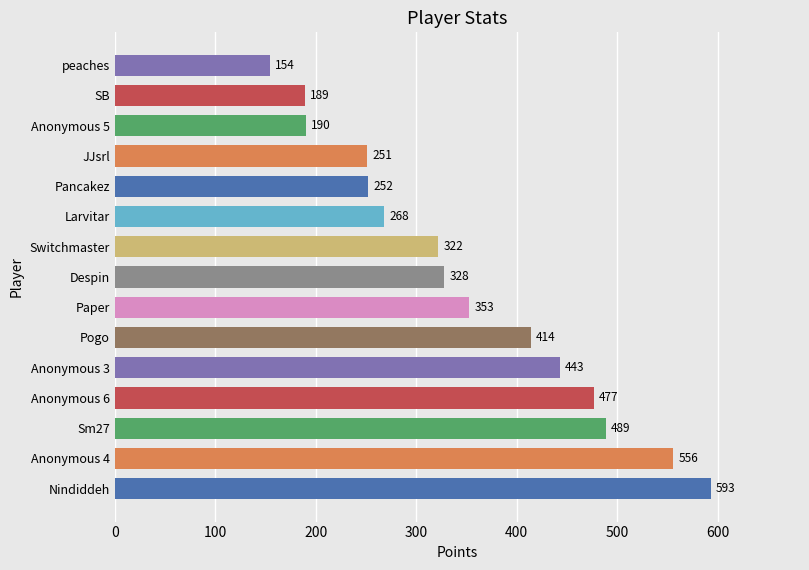

How many data points are less than 328?

7